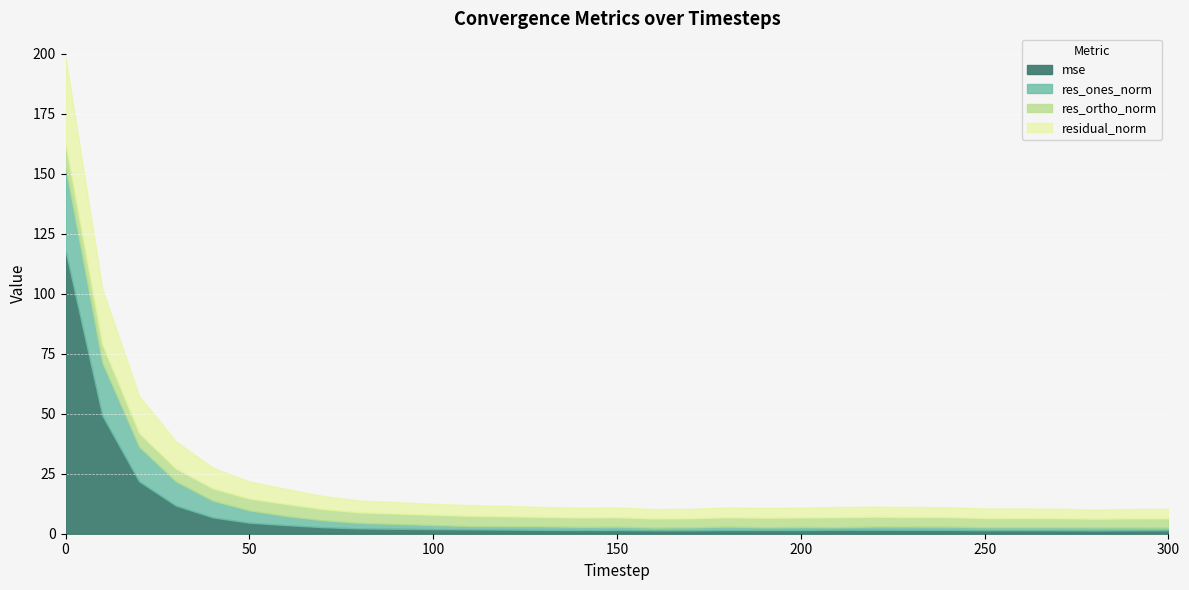

True or false: mse has more than 1 points higher than both neighbors.

True